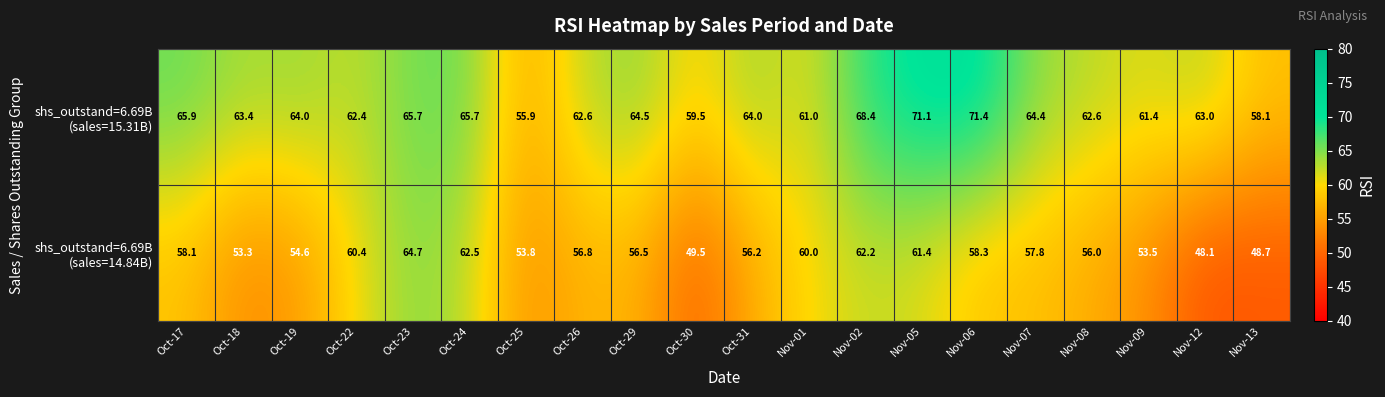

What is the spread (max minus min) of values at Oct-25?

2.1